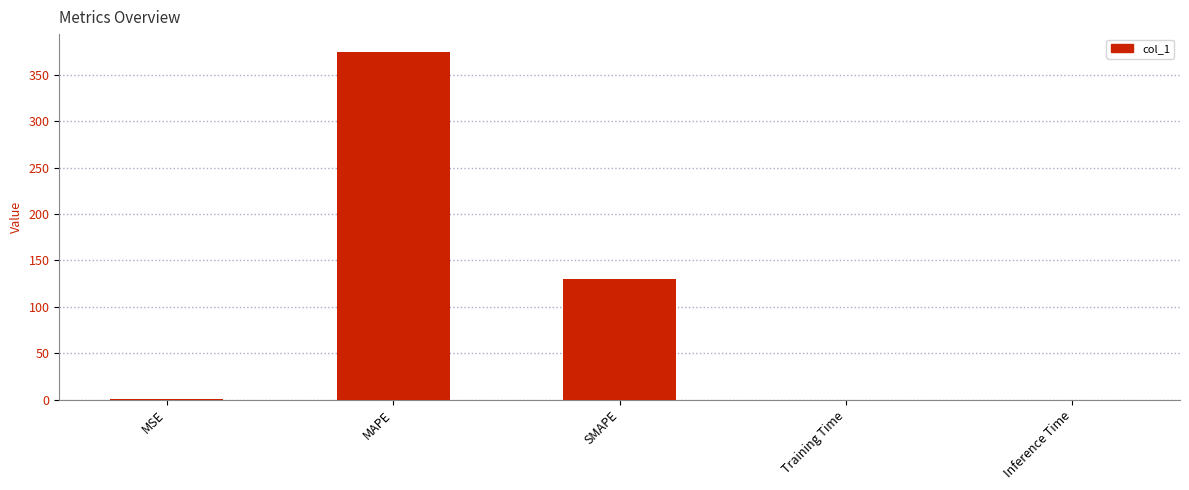

The chart shows a value of 130.5 at SMAPE. True or false?

True